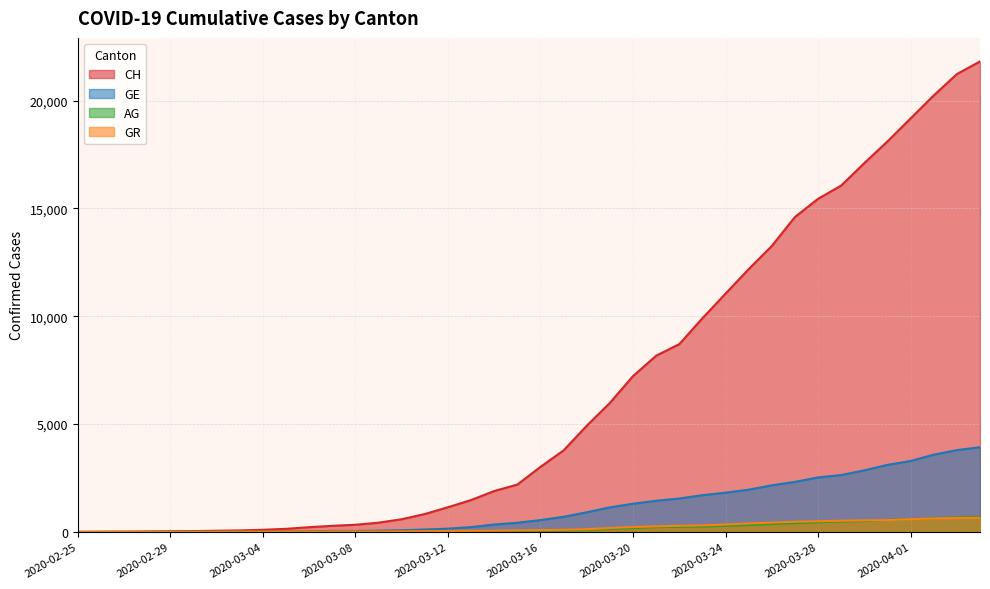

The GR series shows 226 at 2020-03-20. True or false?

True